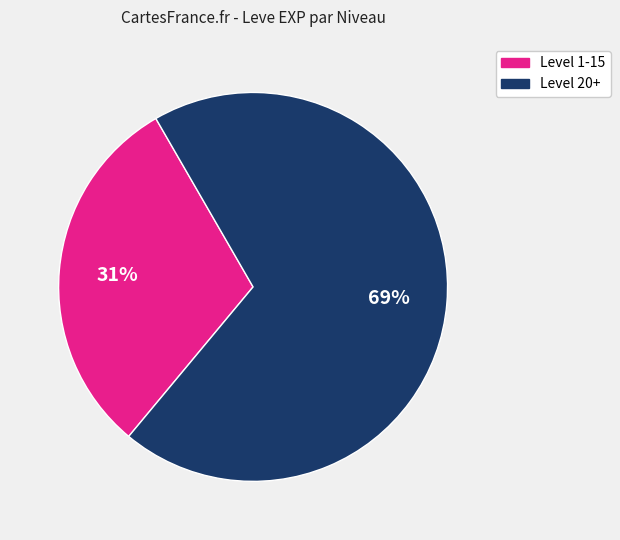

To the nearest percent, what is the average slice percentage?

50%